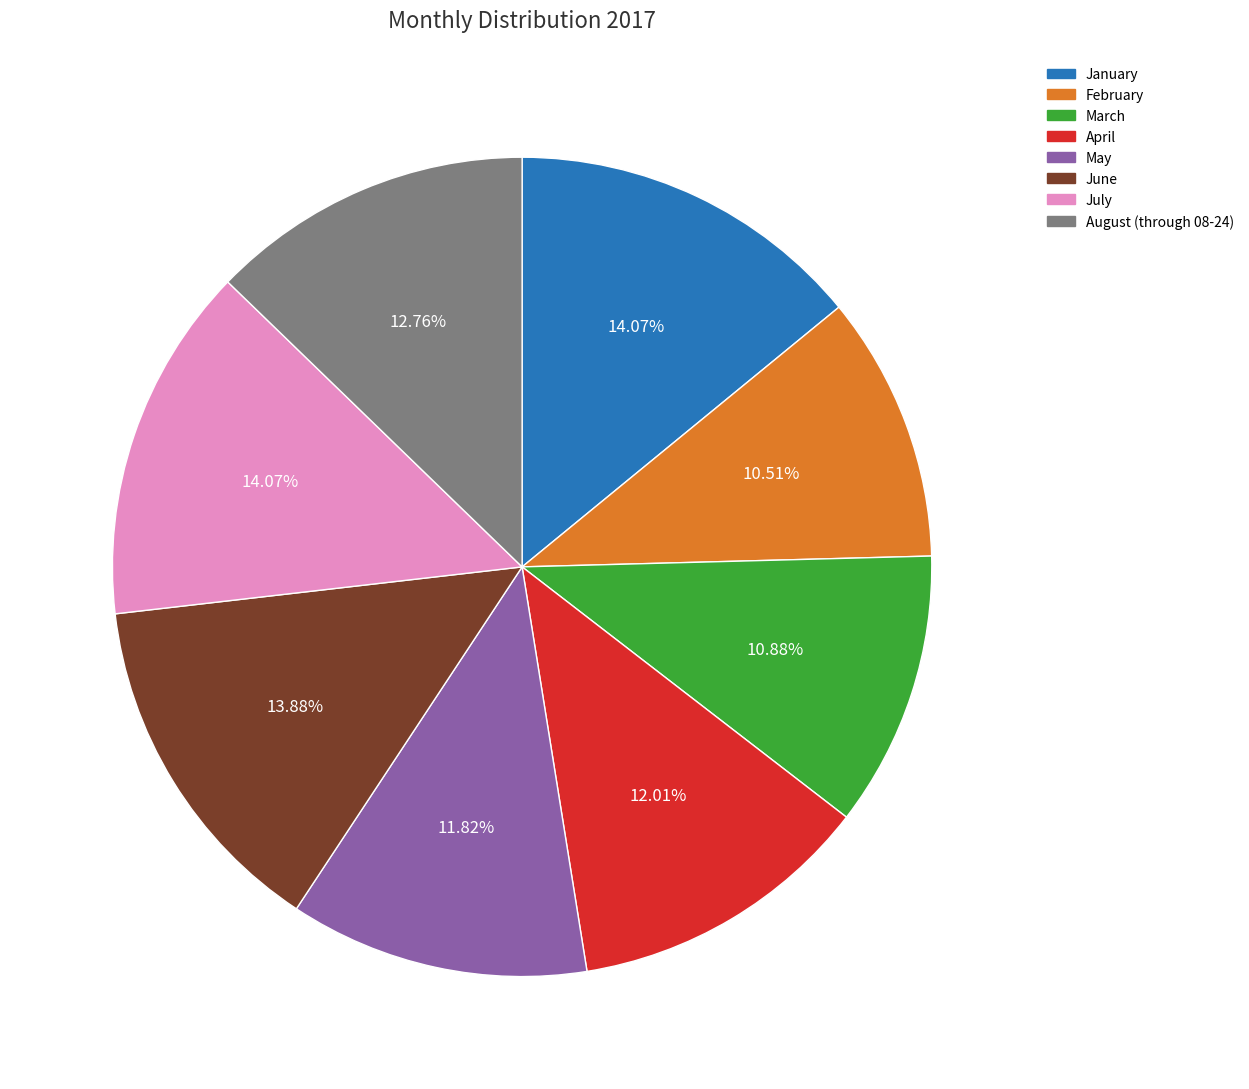

What percentage do January and May together represent?

25.9%